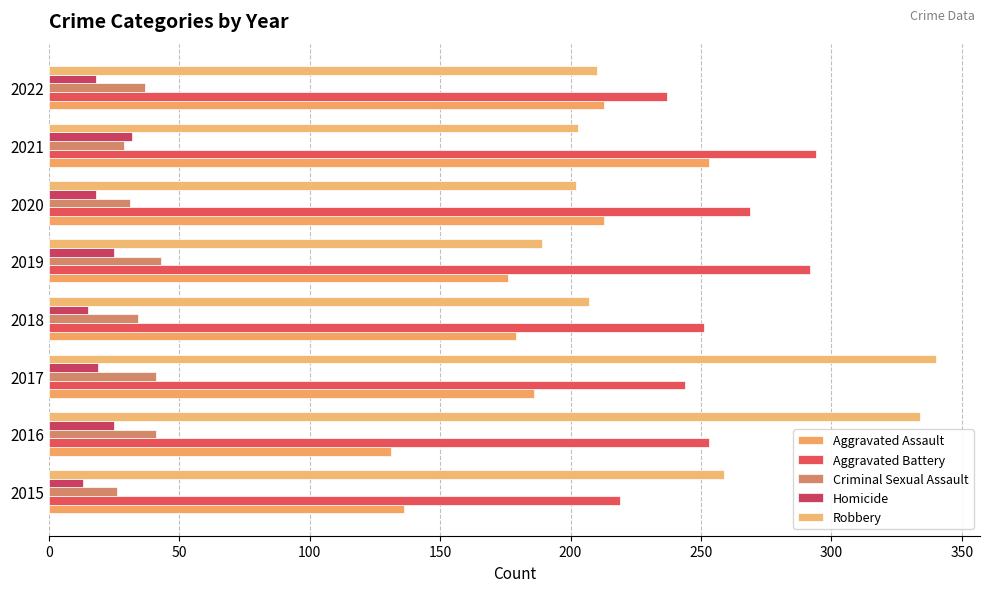

How many data points does each series have?

8